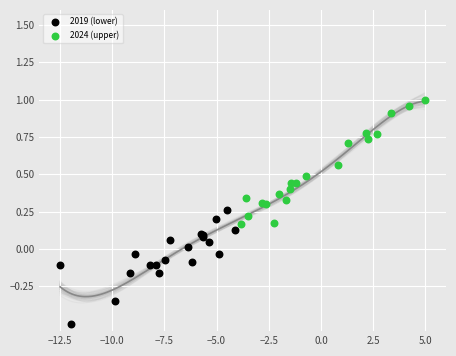

Which series reaches the minimum Y coordinate?

2019 (lower)